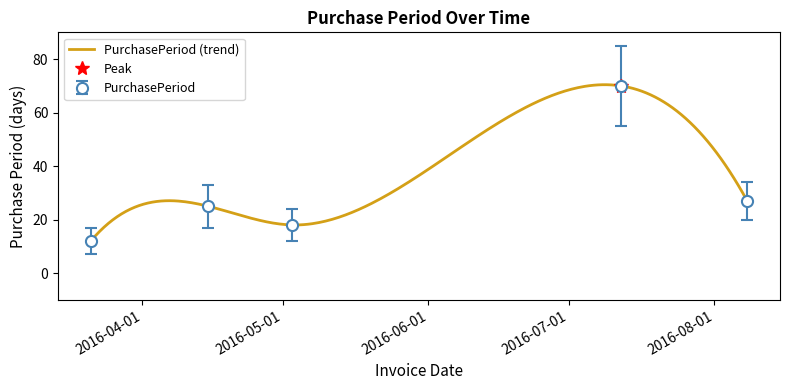

How many interior local peaks (higher than both neighbors) does the data have?

2